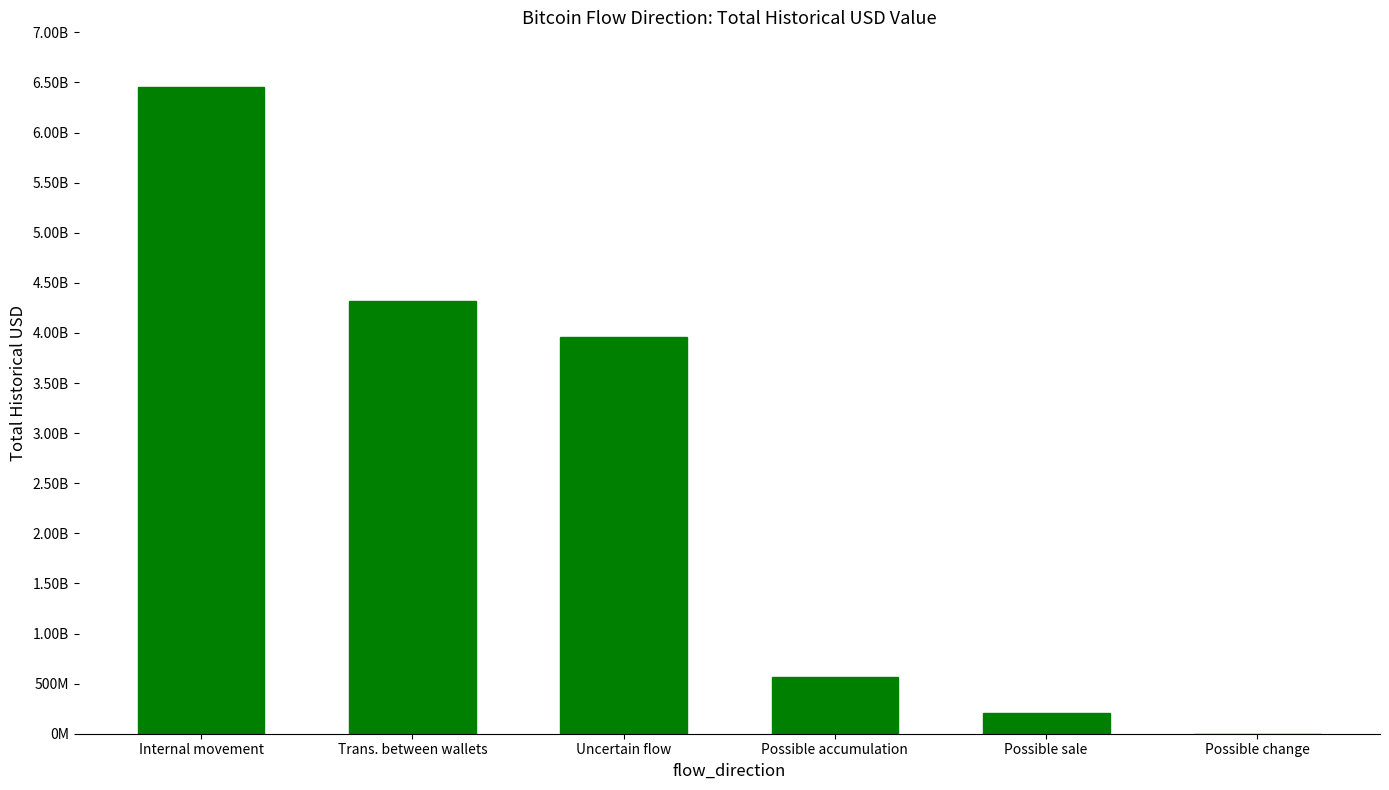

Which category has the highest value across all series?

Internal movement